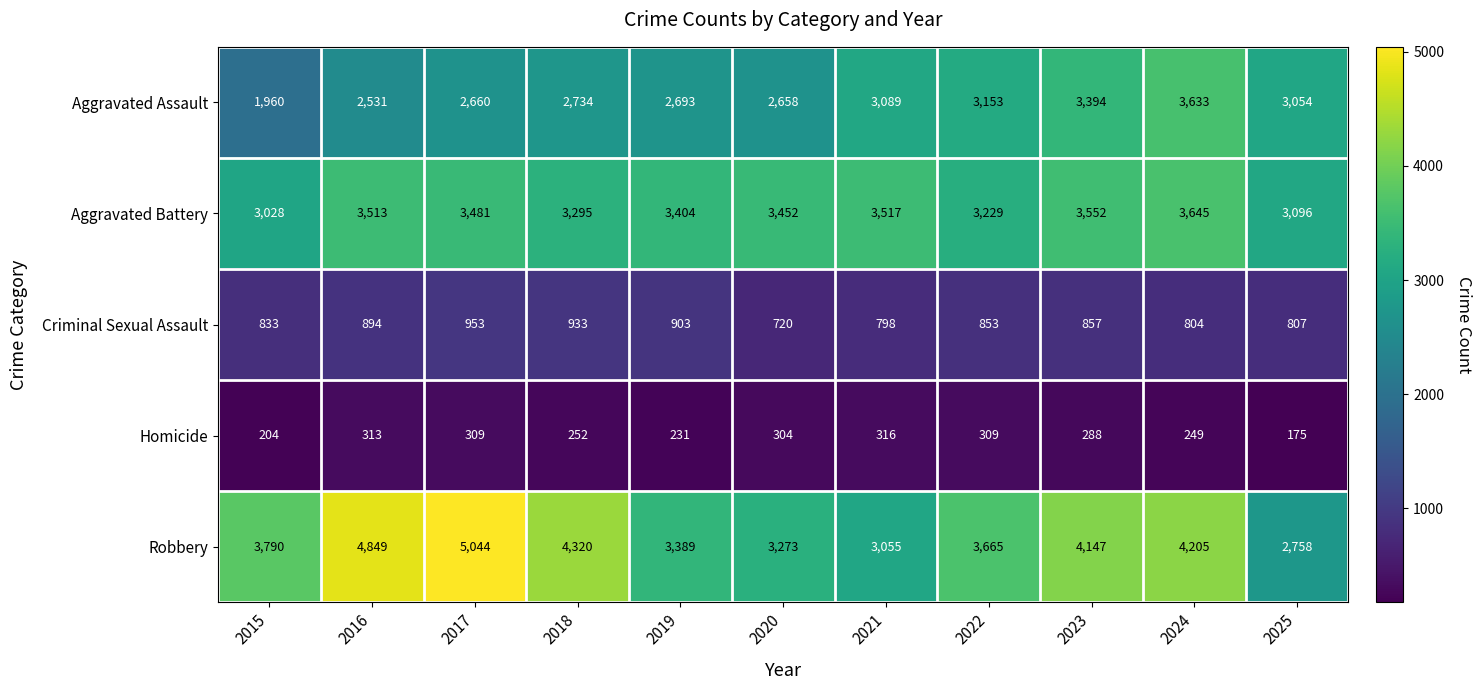

Between 2017 and 2020, which series saw the biggest shift?

Robbery